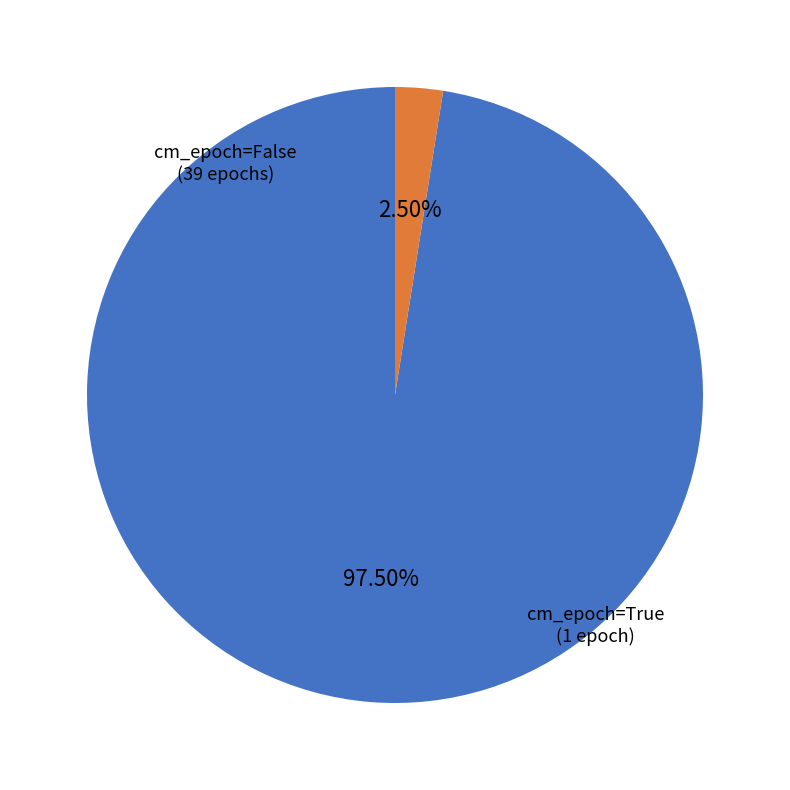

Count the number of slices in the pie.

2